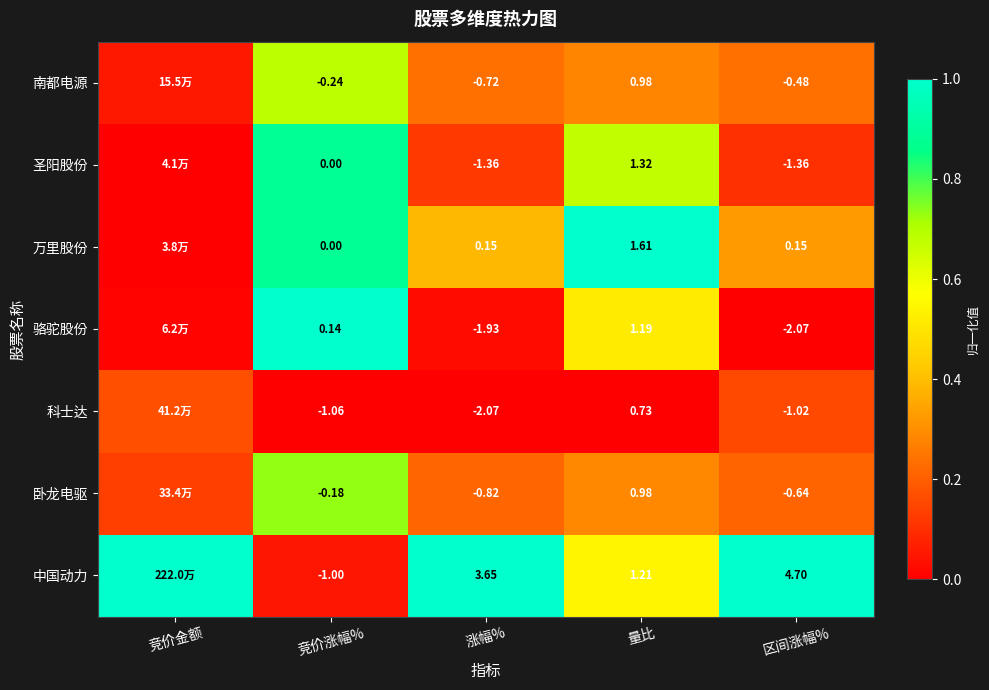

True or false: 万里股份 has a value of 0.5 at 区间涨幅%.

False